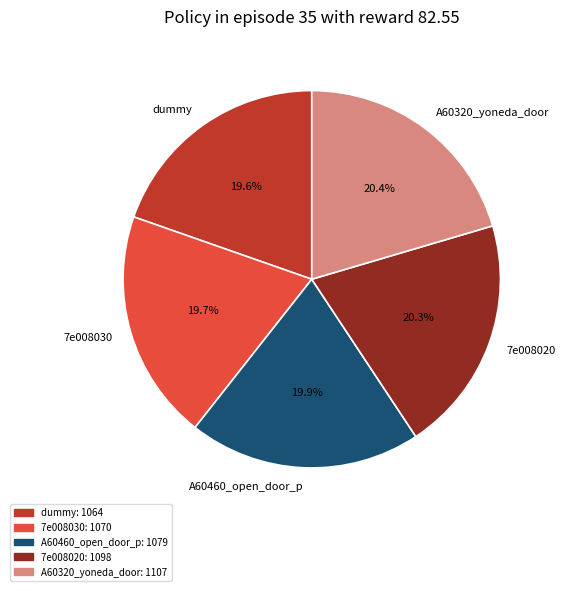

To the nearest percent, what is the combined percentage of dummy and 7e008030?

39%